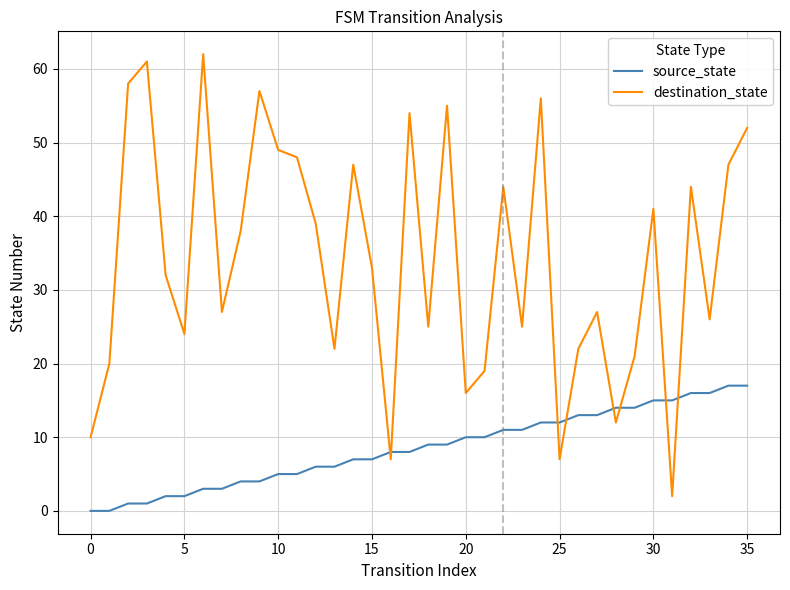

Which series ends up on top after the final intersection of source_state and destination_state?

destination_state